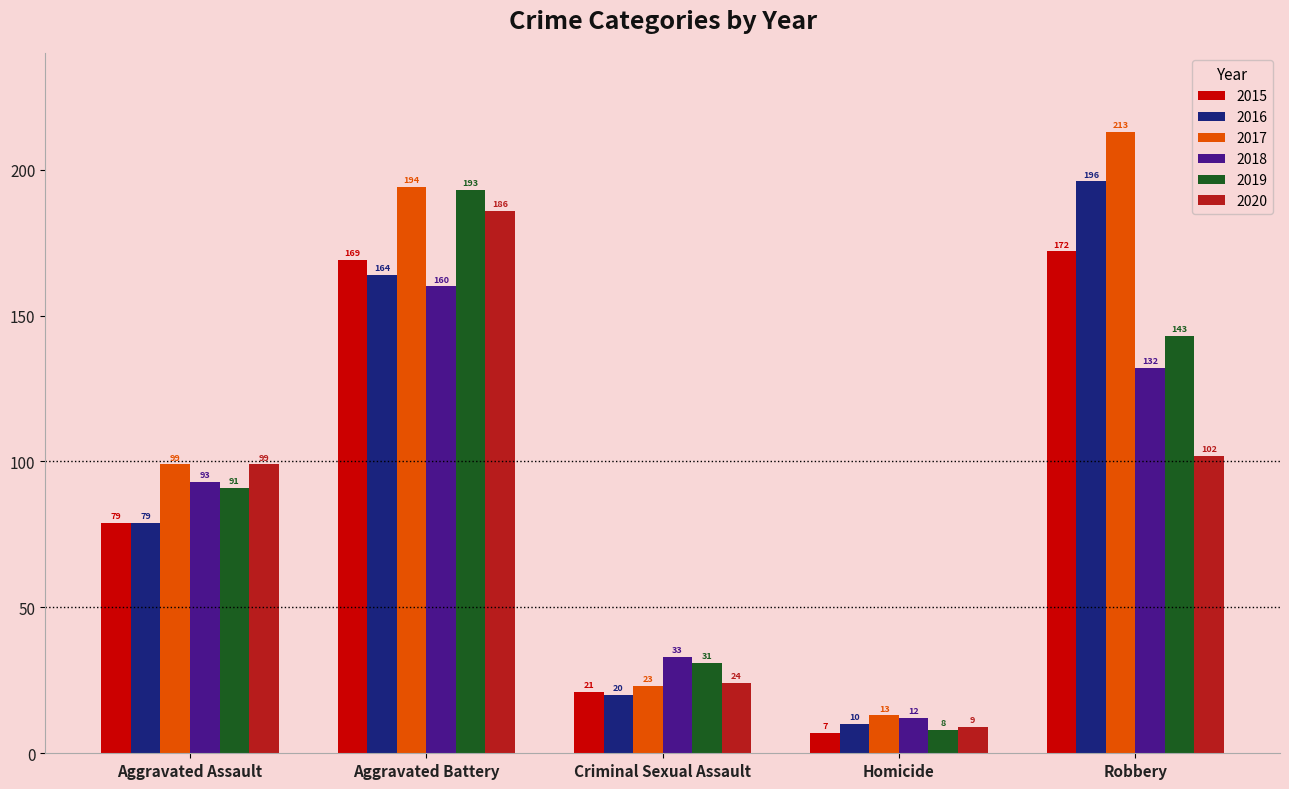

At which category does the chart reach its peak across all series?

Robbery